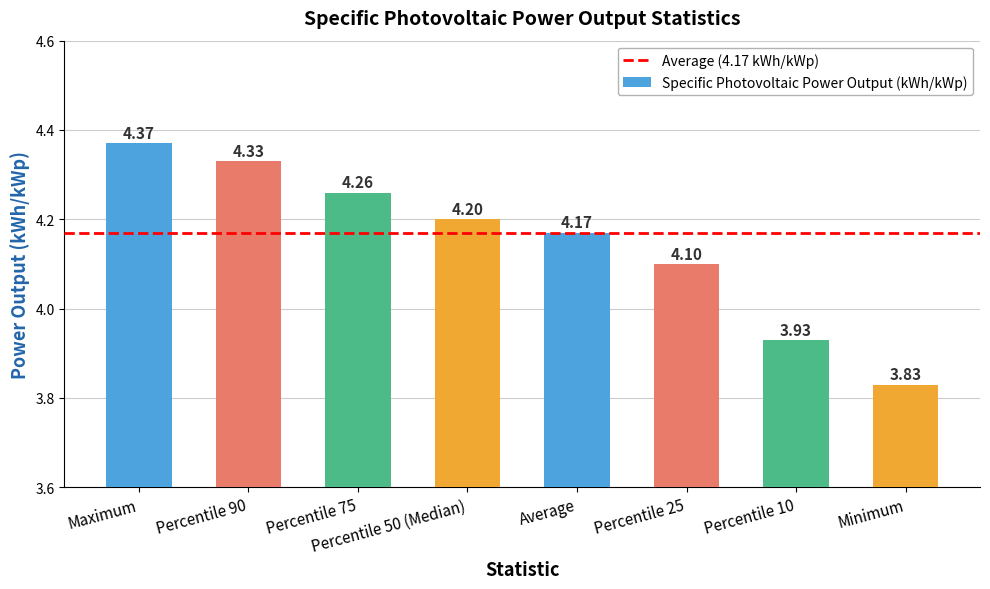

How many categories are shown in the chart?

8